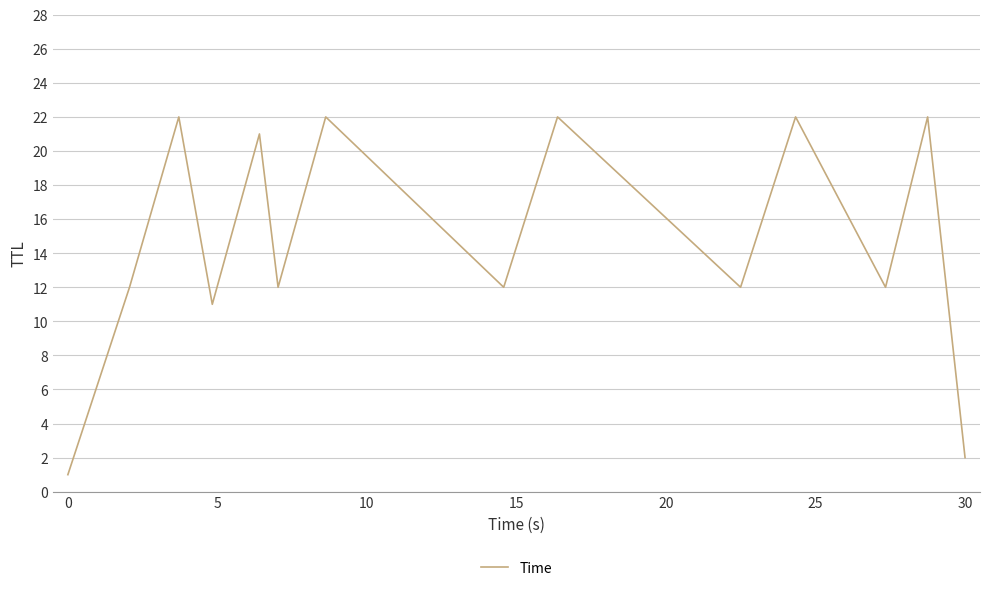

How many lines are shown in the chart?

1